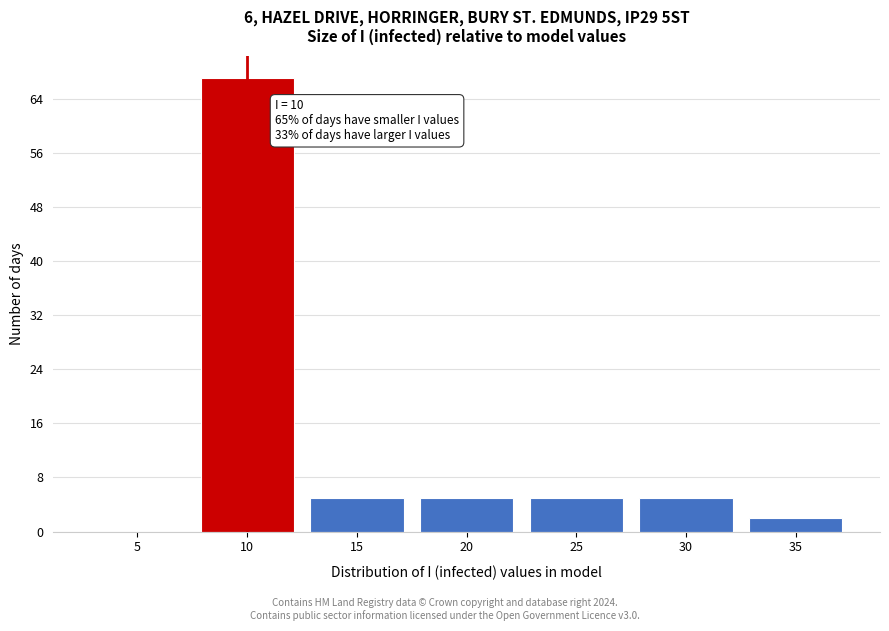

Reading left to right, what are all the values shown in this chart?

5=0	10=67	15=5	20=5	25=5	30=5	35=2